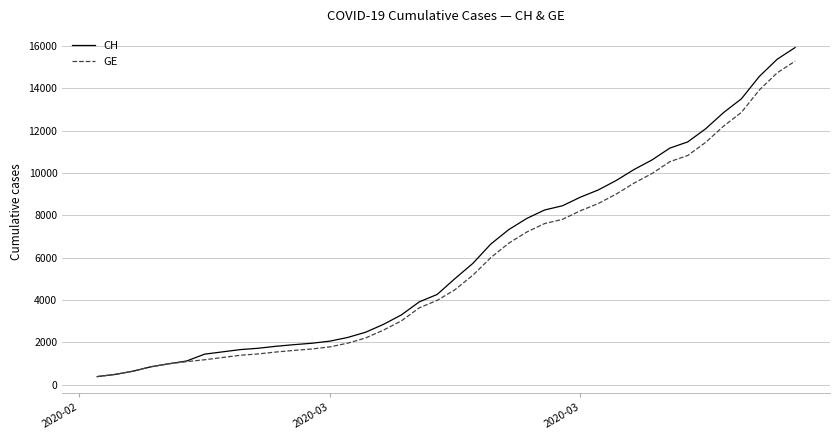

Which series has the widest spread of values?

CH